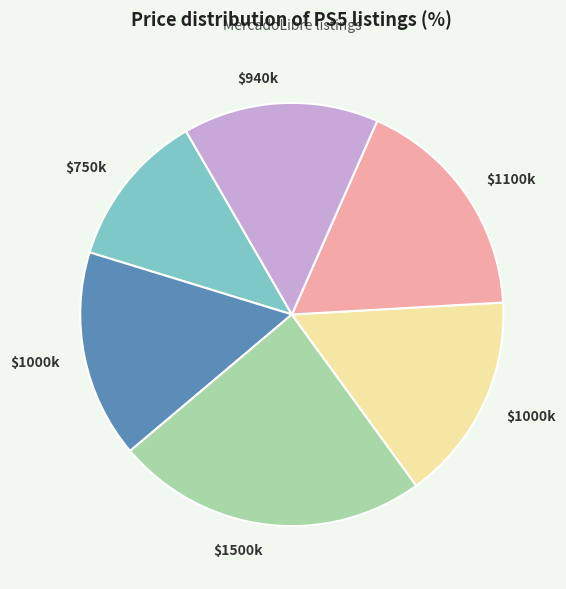

Is there any slice that represents more than half of the pie?

No